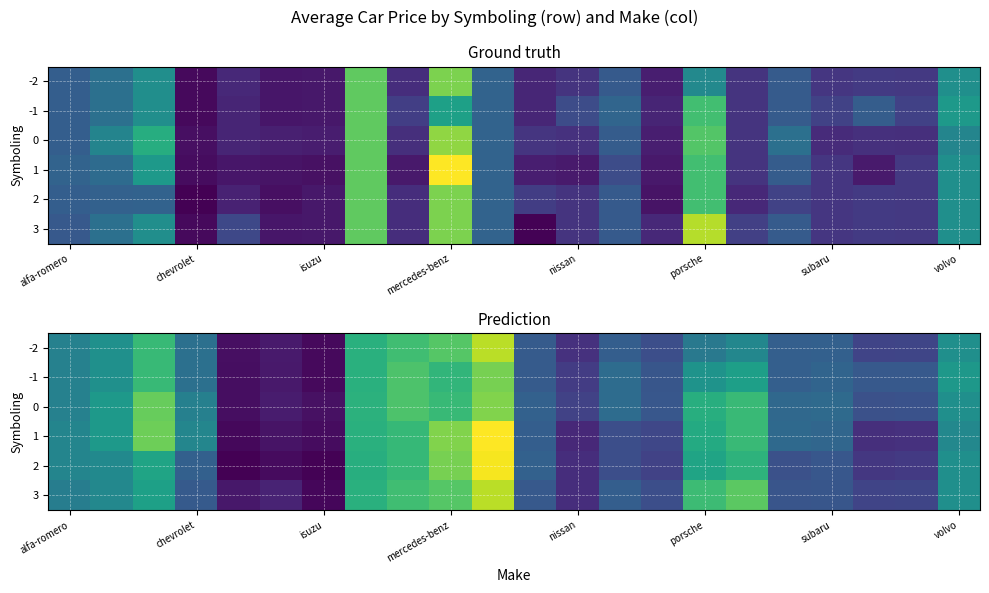

At how many categories does at least one series exceed 25014?

1